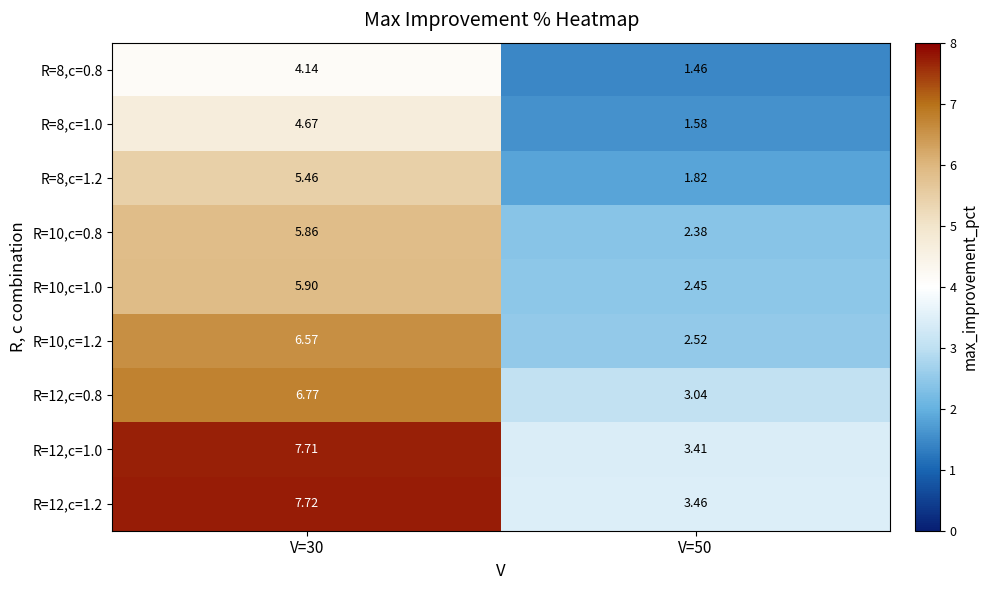

Is the value of R=8,c=1.2 at V=50 greater than the value of R=12,c=0.8 at V=30?

No